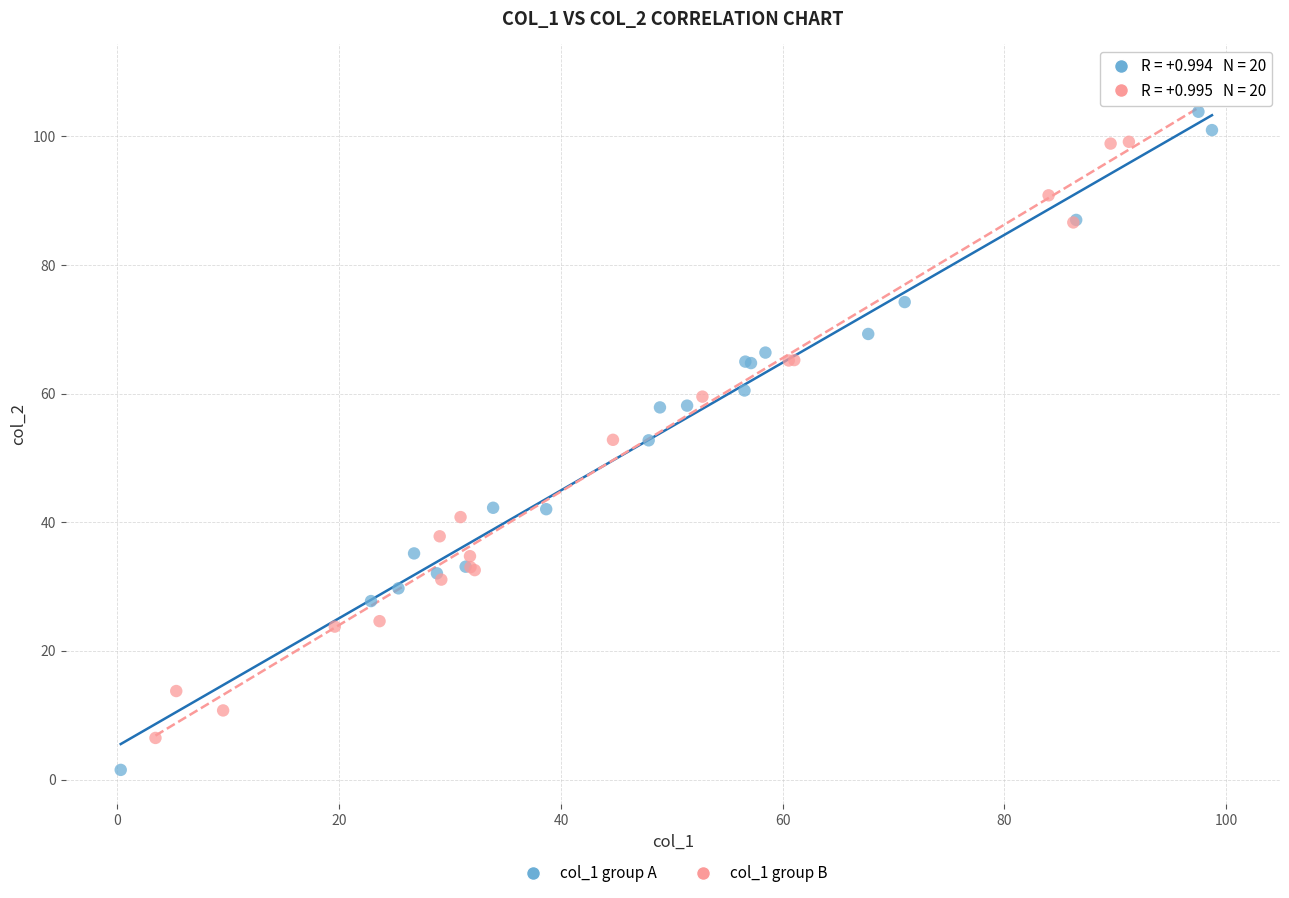

Which series reaches the maximum Y coordinate?

col_1 group B